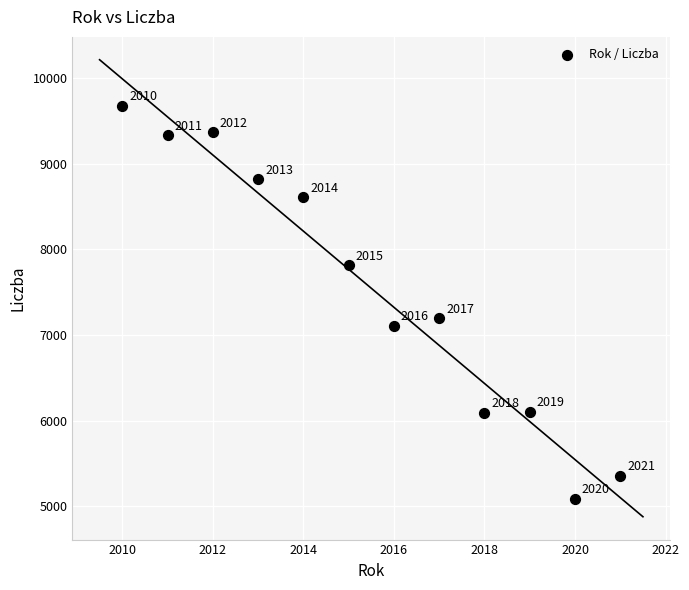

What Y value in the scatter plot is closest to 7382?

7193